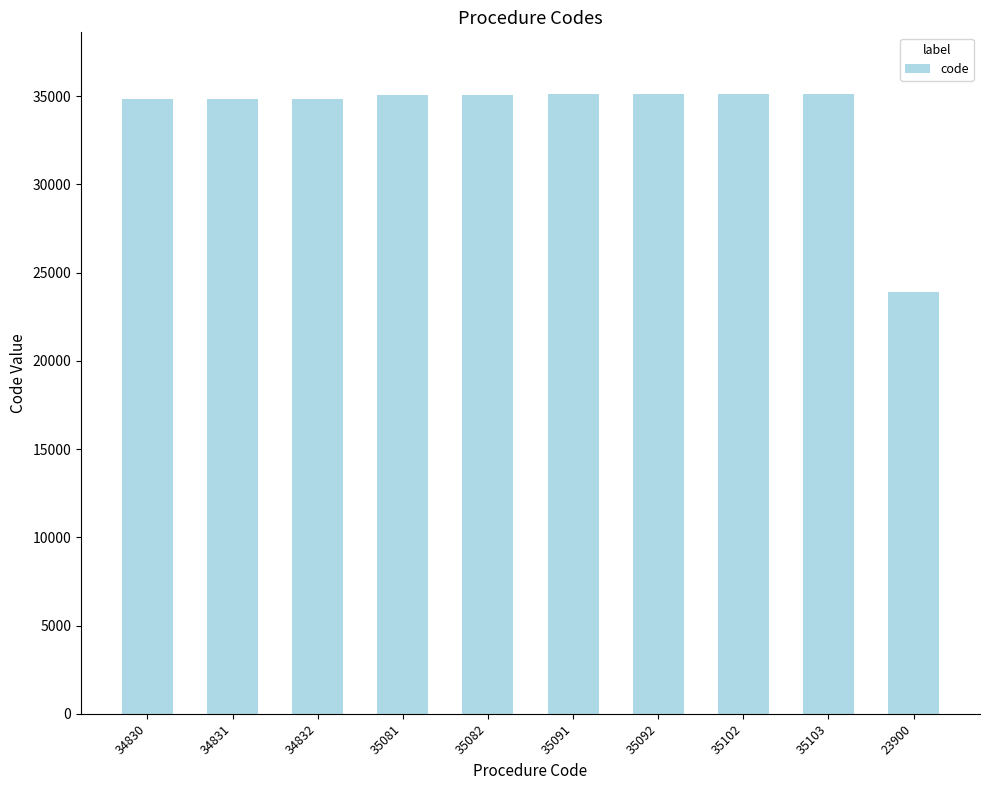

What is the label of the 9th bar from the right?

34831